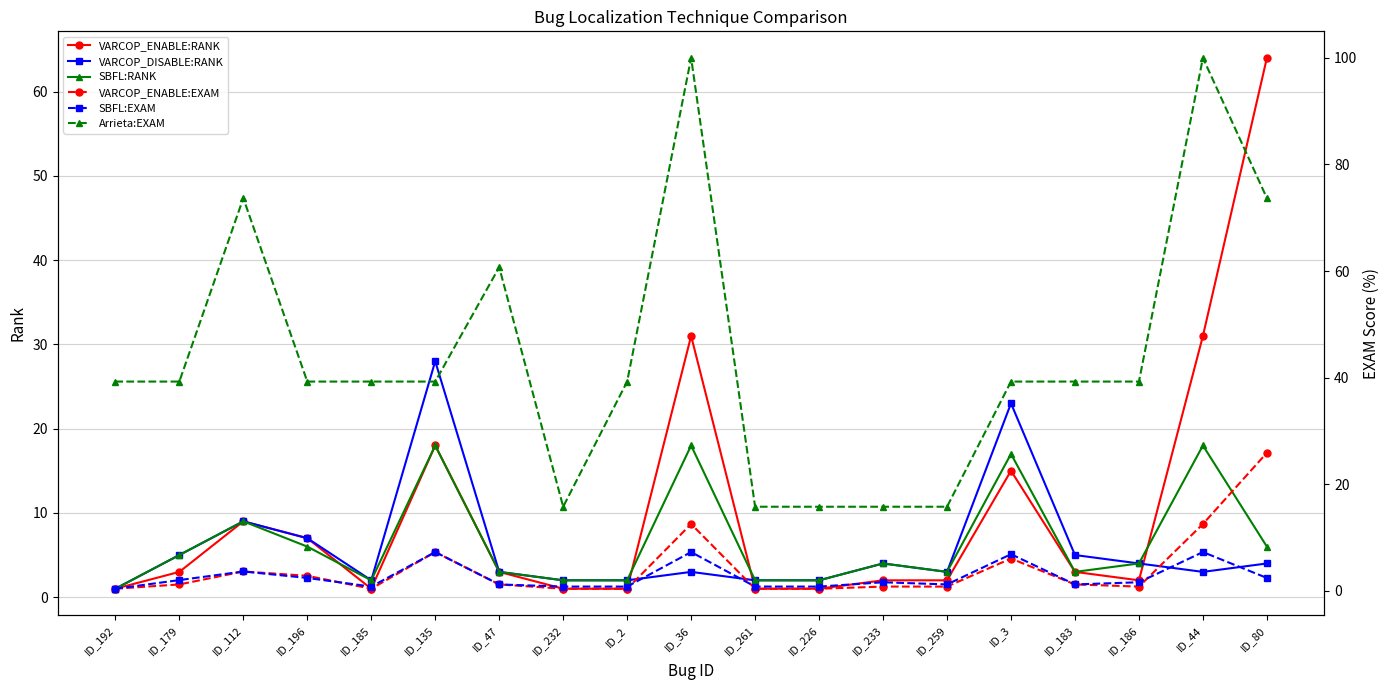

Which category has the highest value across all series?

ID_36